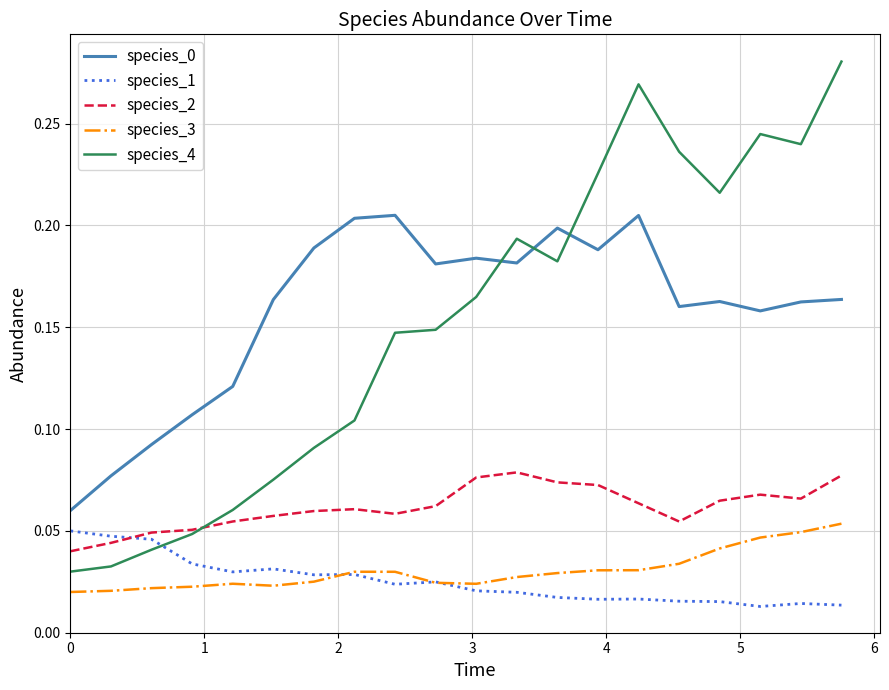

Count the number of data series in this chart.

5